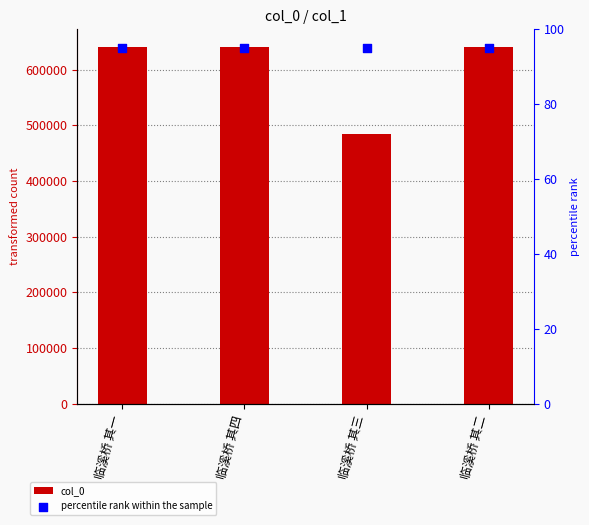

Which series has the largest total across all categories?

col_0